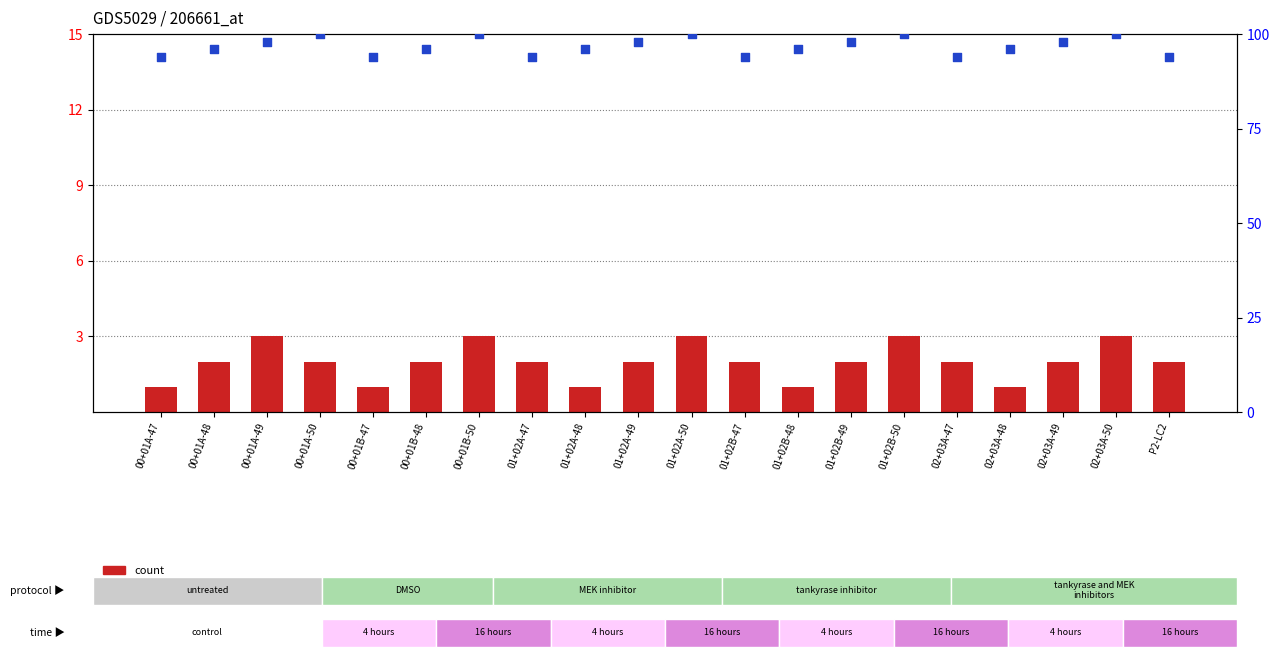

Which series reaches the minimum Y coordinate?

count